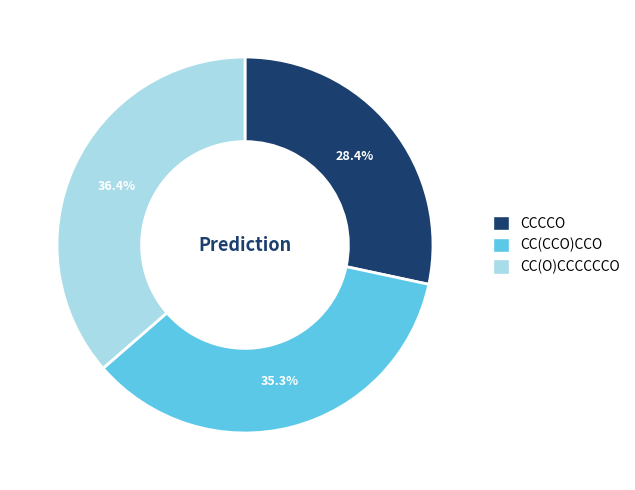

Approximately how many times larger is the value at CCCCO compared to CC(O)CCCCCCO?

0.8